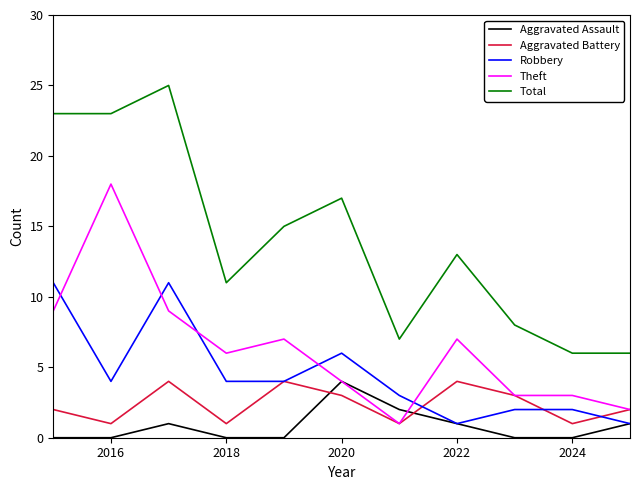

Which series has the largest range (max minus min)?

Total